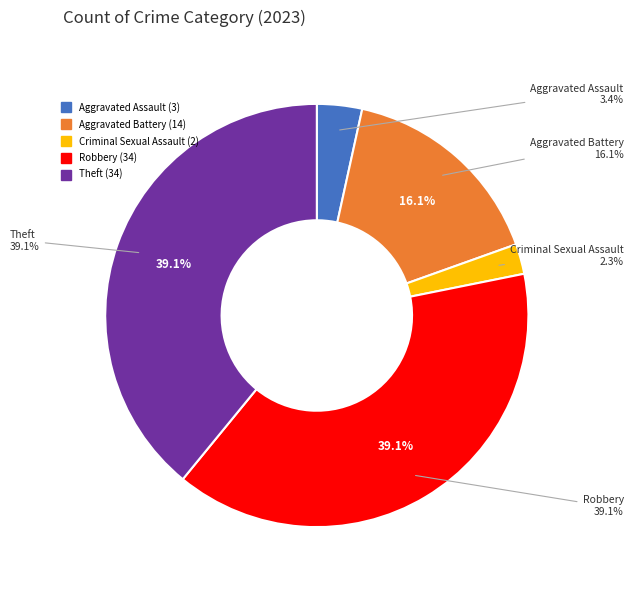

Is there any slice that represents more than half of the pie?

No